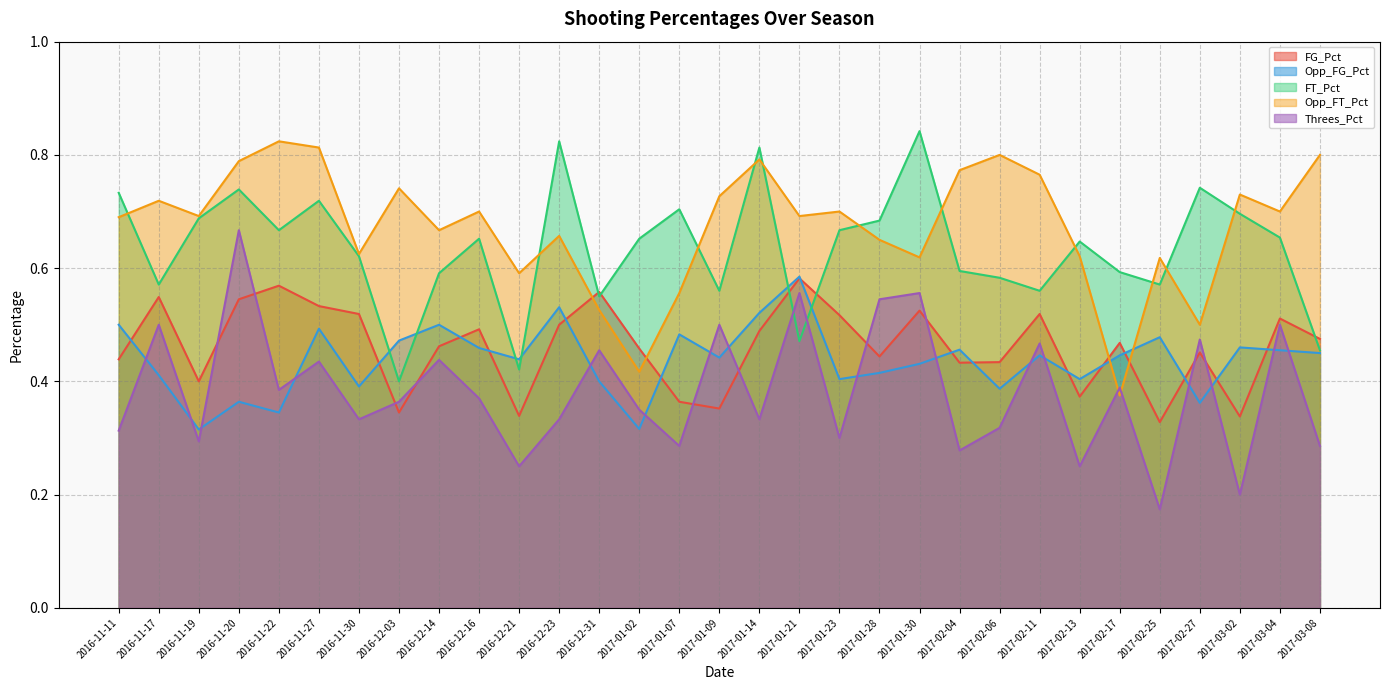

Does the chart have visible grid lines?

Yes